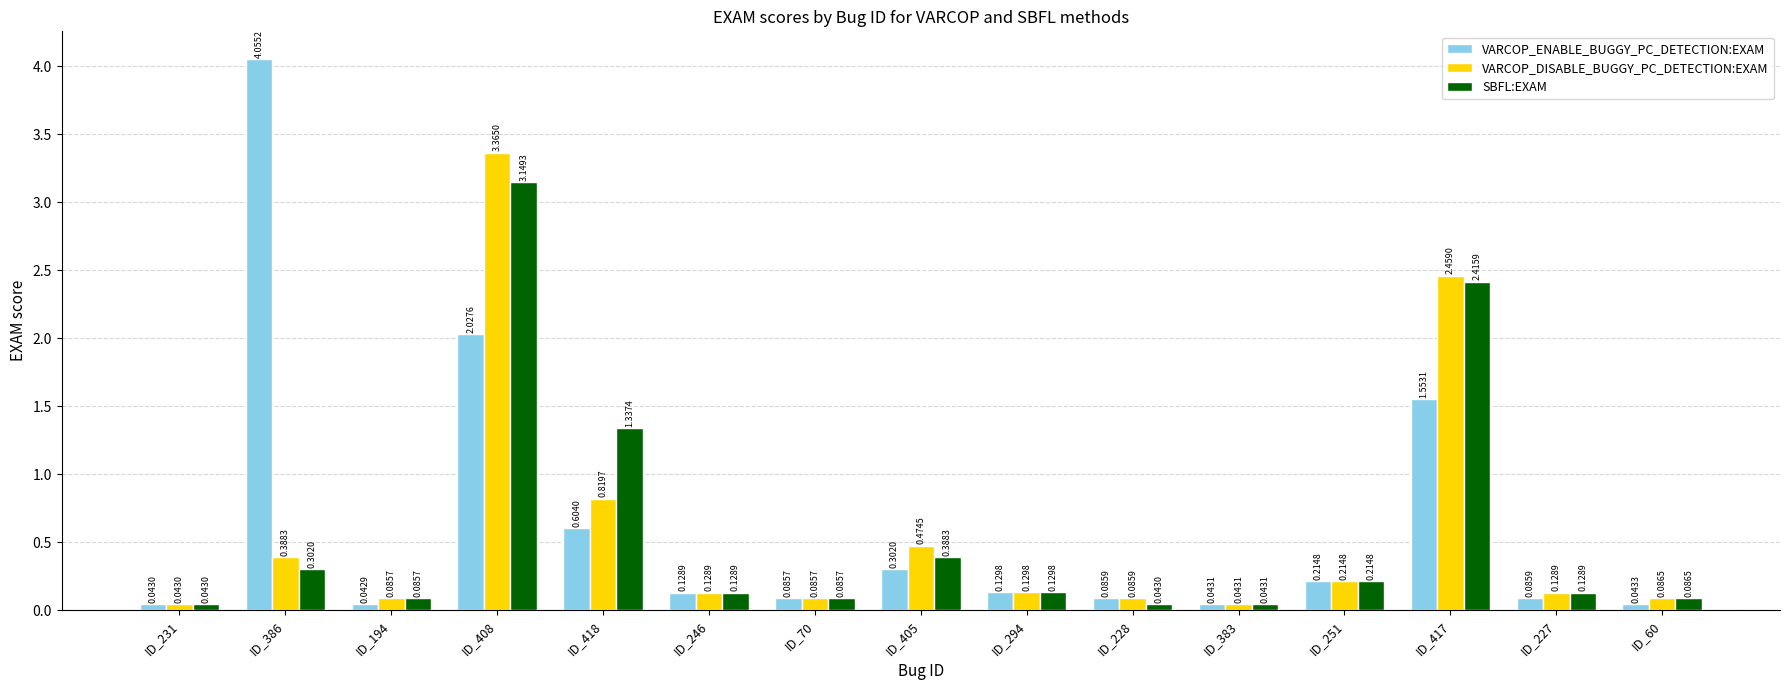

Rank the series by their maximum value, from highest to lowest.

VARCOP_ENABLE_BUGGY_PC_DETECTION:EXAM, VARCOP_DISABLE_BUGGY_PC_DETECTION:EXAM, SBFL:EXAM